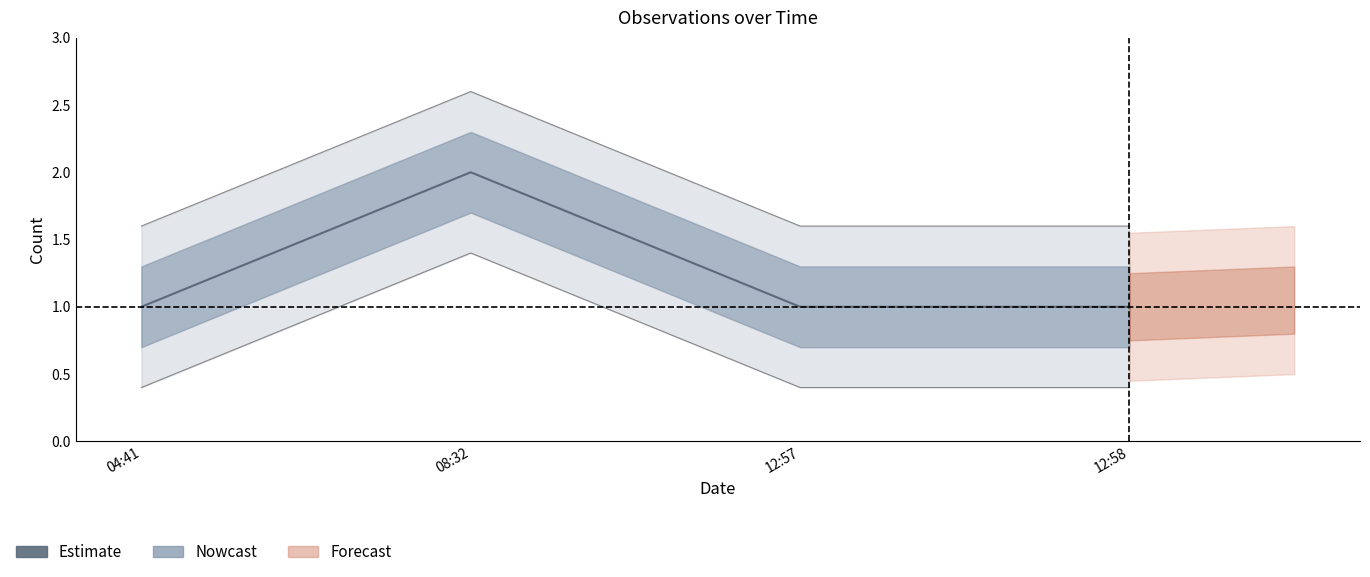

Rank the categories by value from lowest to highest.

04:41, 12:57, 12:58, 08:32